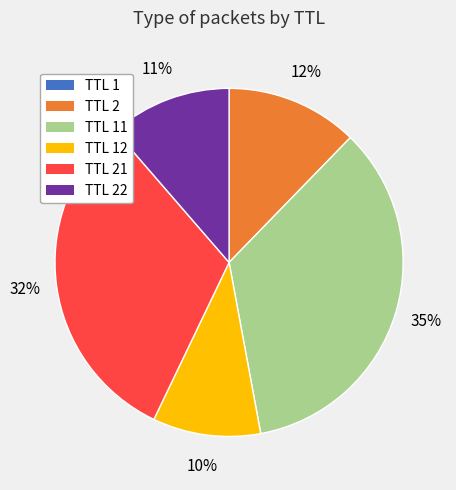

To the nearest percent, what portion does TTL 2 represent?

12%